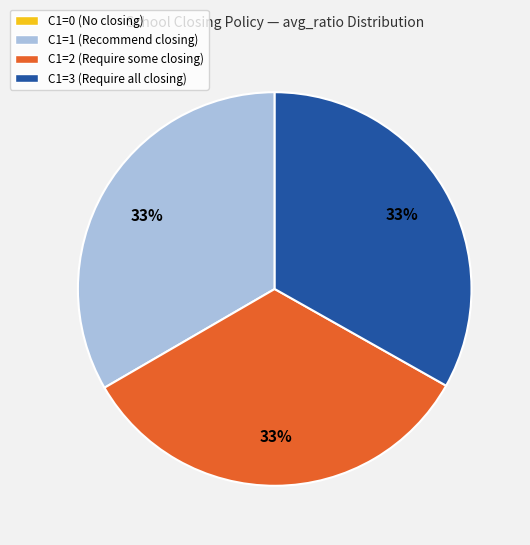

True or false: C1=2 (Require some closing) accounts for 19% of the total.

False